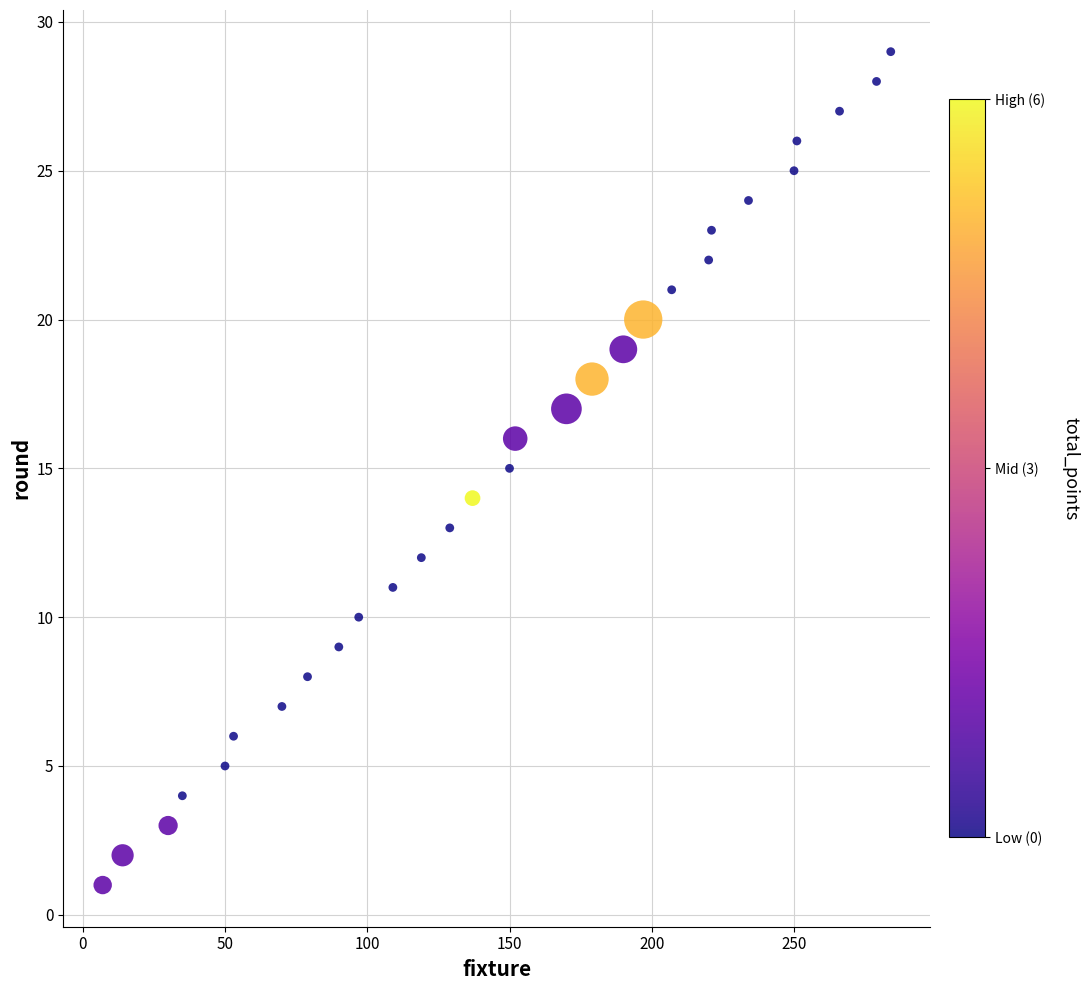

What is the range of Y values (max minus min)?

28